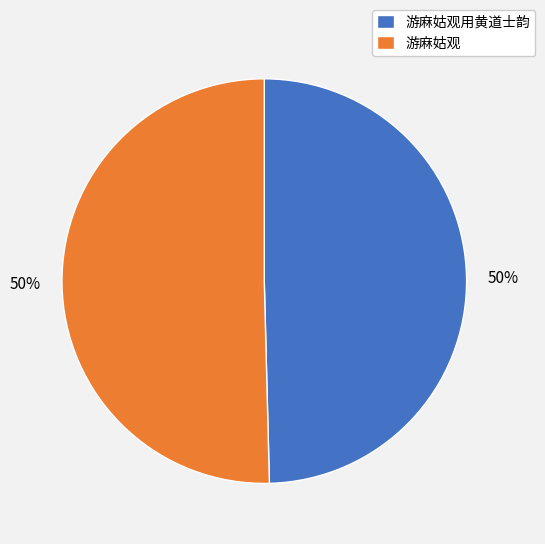

True or false: 游麻姑观用黄道士韵 accounts for 50% of the total.

True